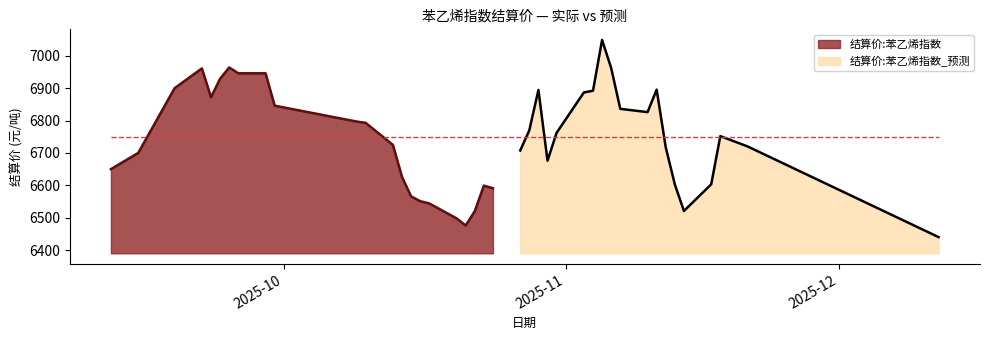

The value at 4 is 10896.8. True or false?

False